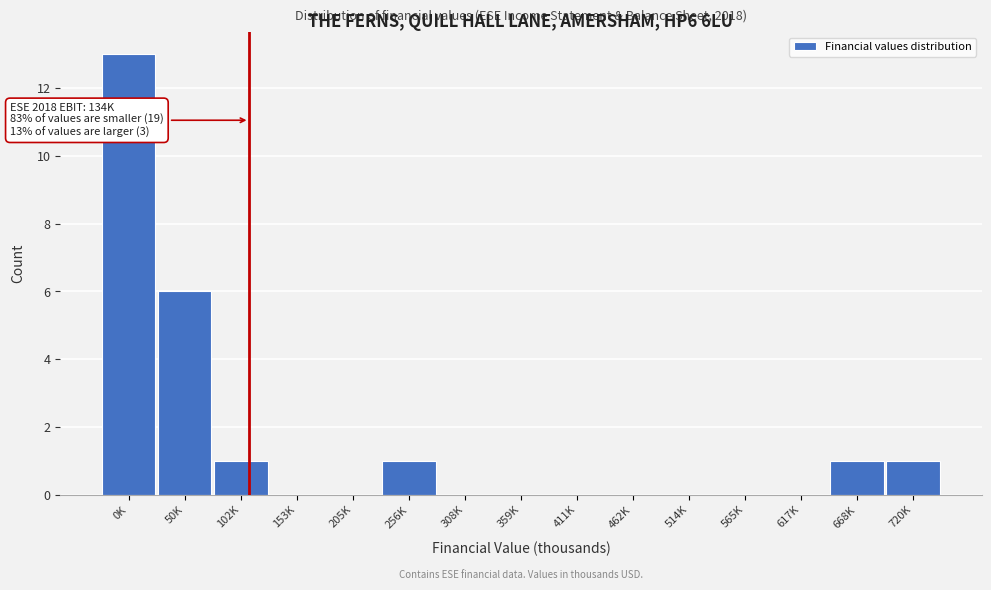

Reading left to right, what are all the values shown in this chart?

0K=13	50K=6	102K=1	153K=0	205K=0	256K=1	308K=0	359K=0	411K=0	462K=0	514K=0	565K=0	617K=0	668K=1	720K=1